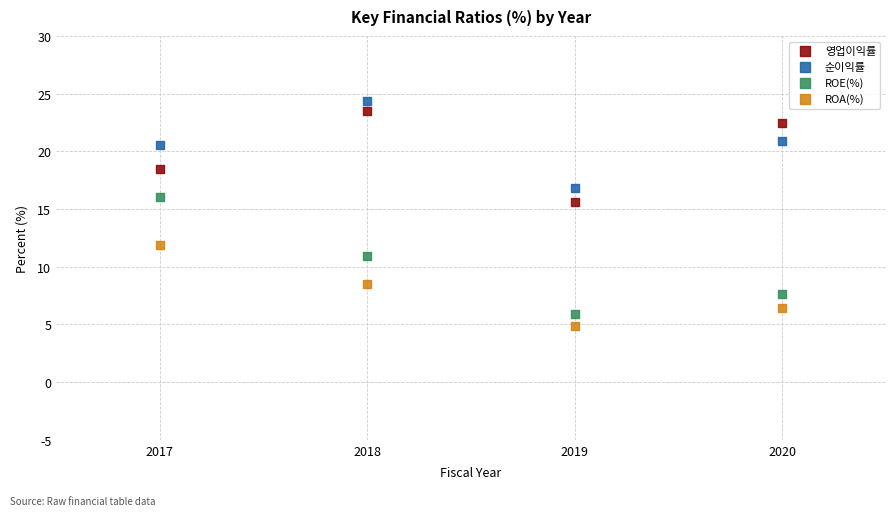

Which series contains the highest Y value?

순이익률